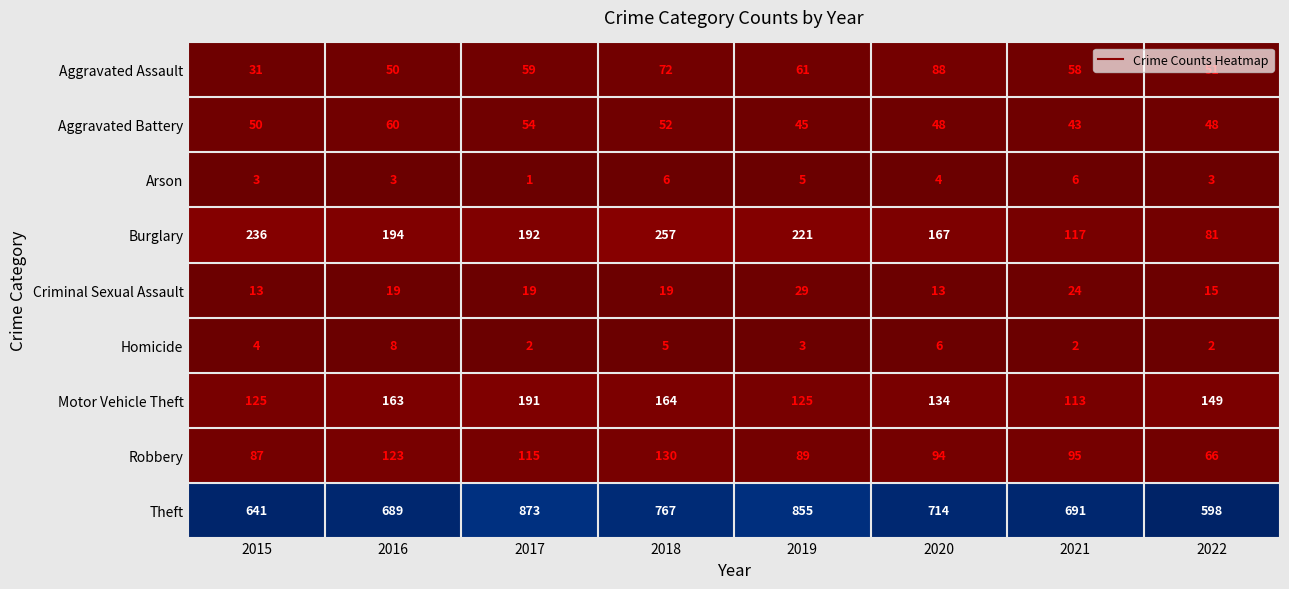

The Theft series shows 689 at 2016. True or false?

True